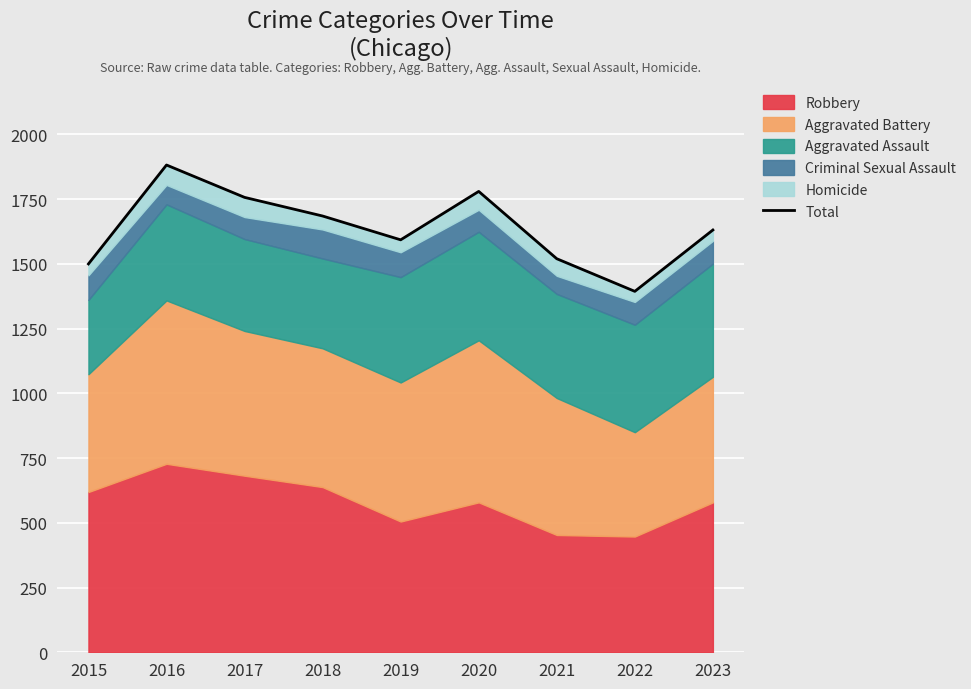

What is the difference between the maximum and minimum values?

488